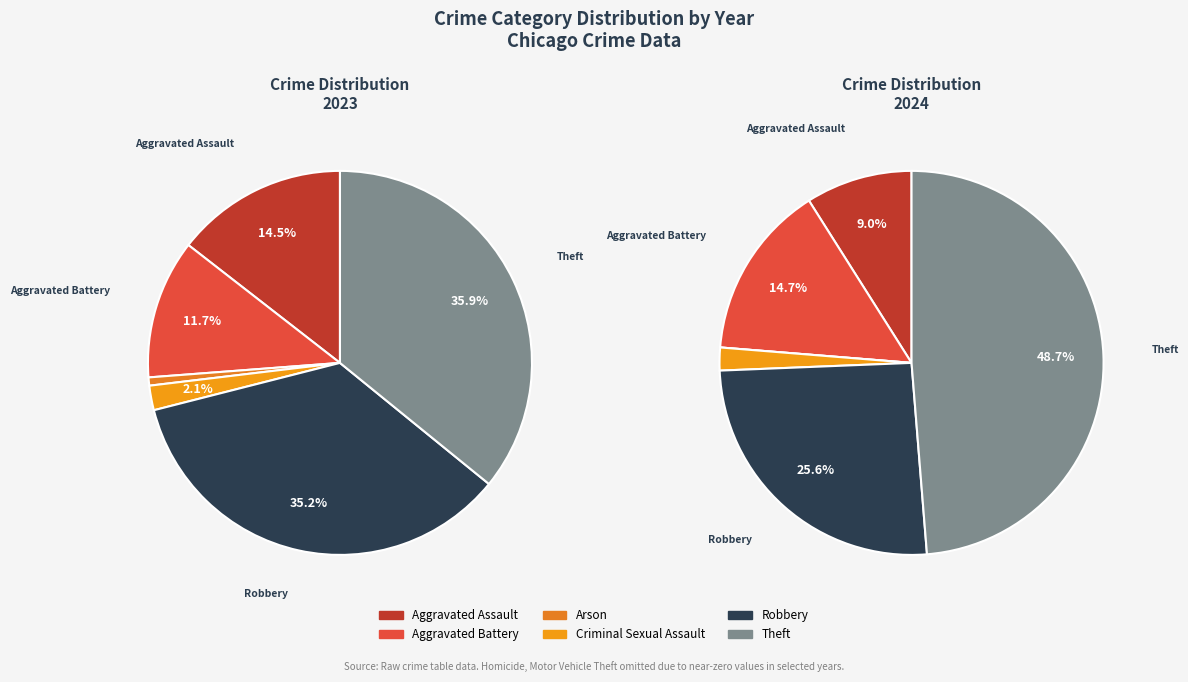

What percentage is the 5 slice, to the nearest percent?

36%